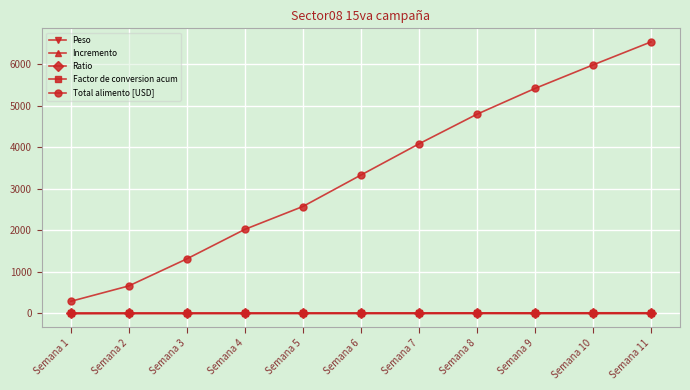

The value of Incremento at Semana 11 is 0.3. True or false?

True